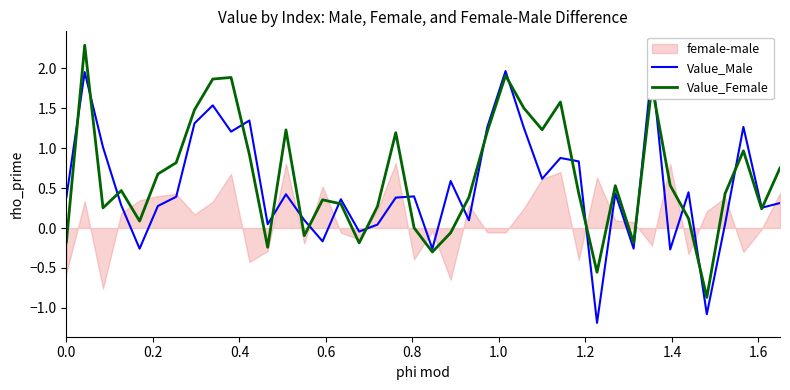

What is the highest value of the Value_Female series?

2.3